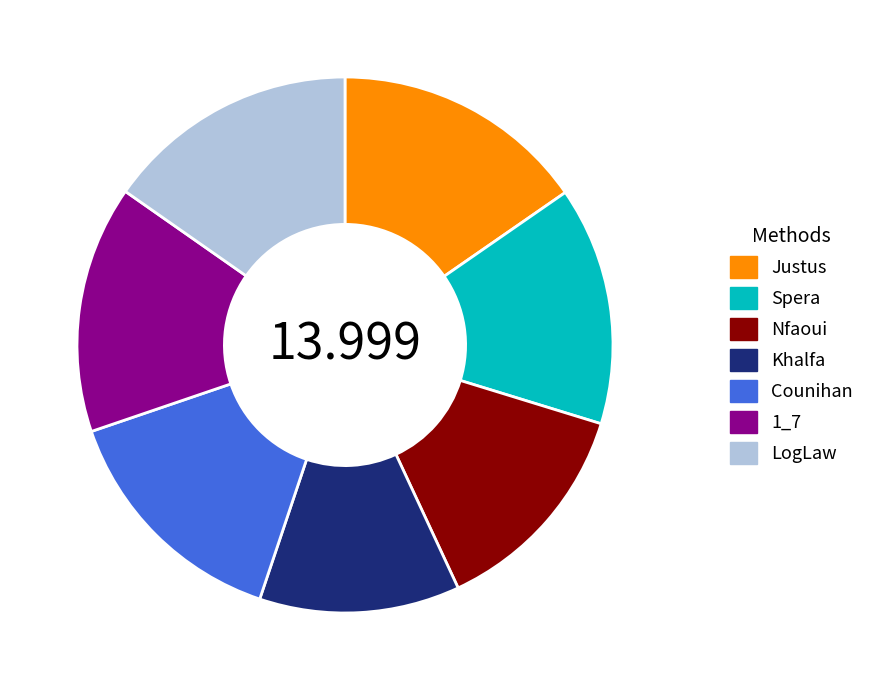

Does 1_7 account for over 50% of the chart?

No